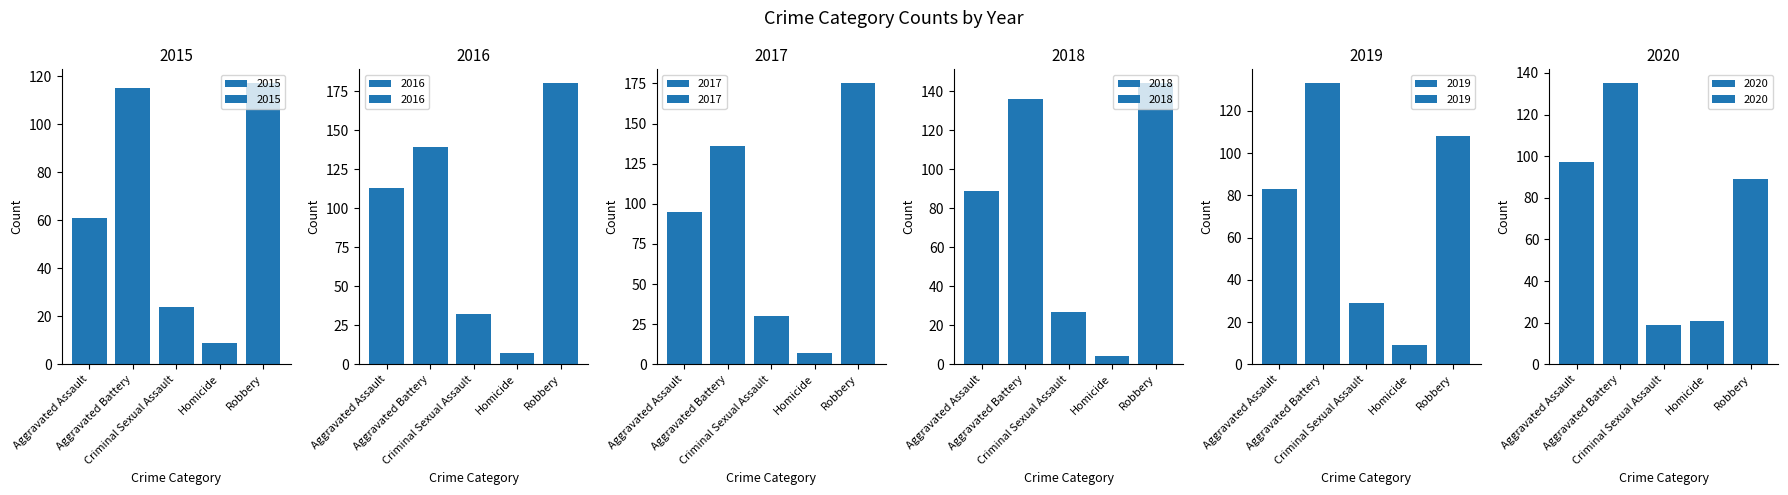

How many 2019 values are between 29 and 108?

3